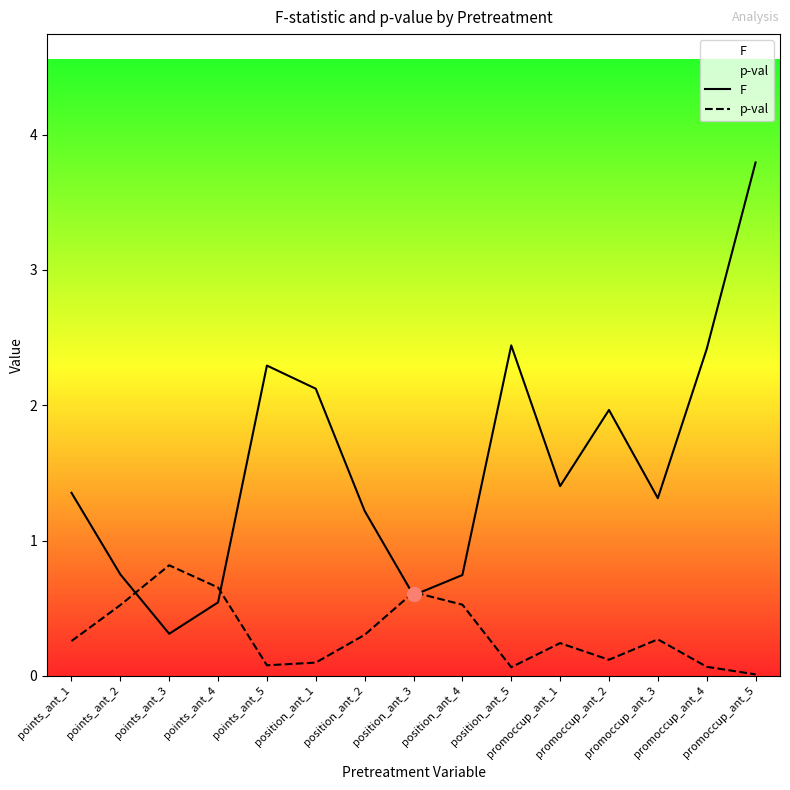

At how many categories does at least one series exceed 0?

15